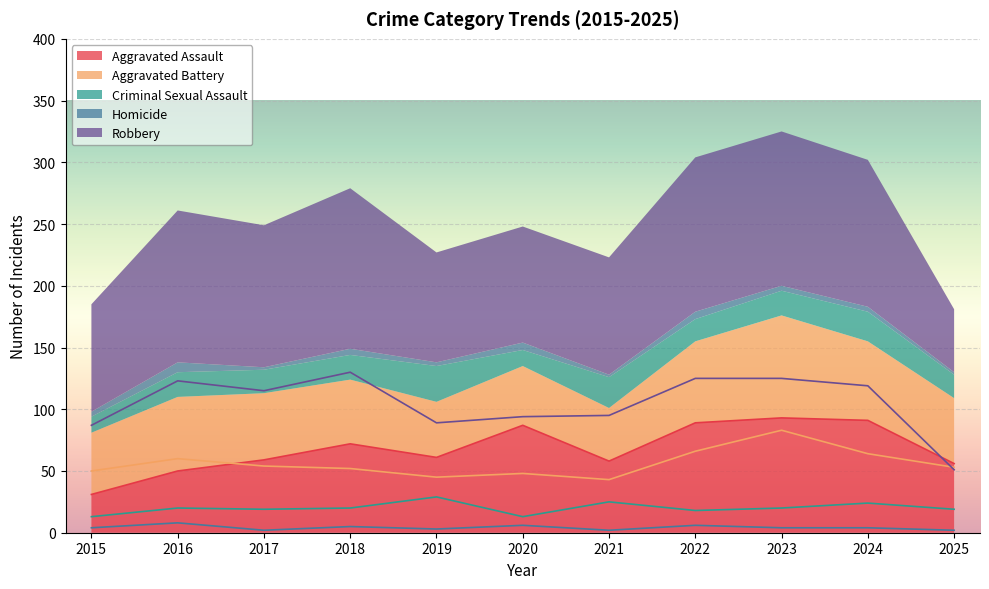

Which series changed the most between 2015 and 2024?

Aggravated Assault